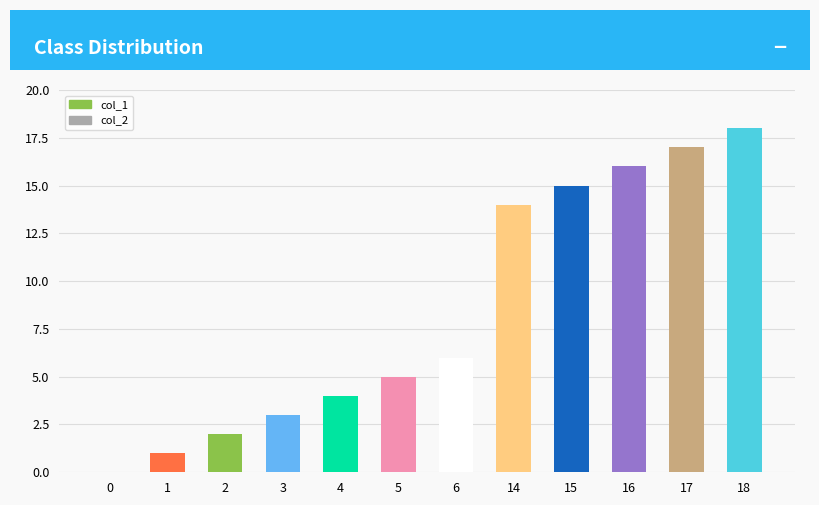

Are the bars grouped side by side (vs. stacked)?

No